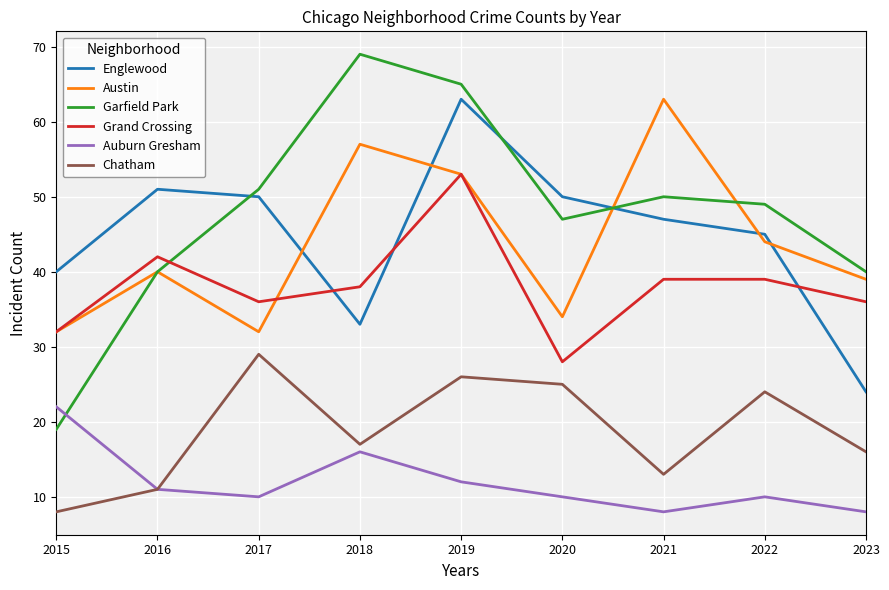

What value does the Auburn Gresham series have at 2020?

10